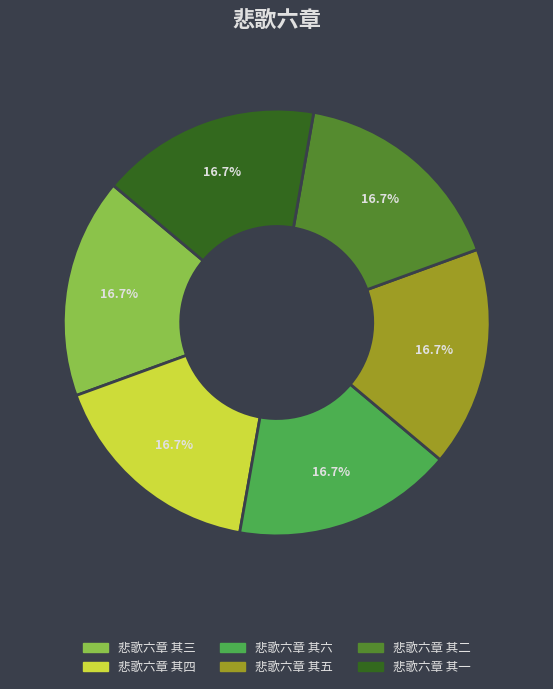

Is it true that 悲歌六章 其一 is 30% of the pie?

False